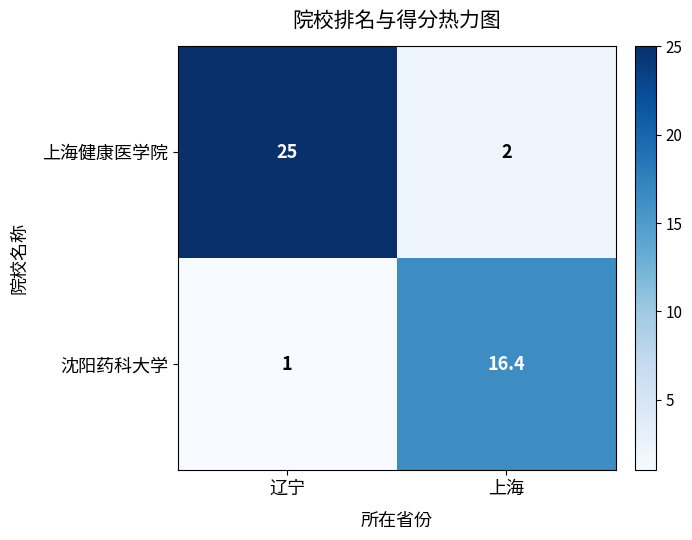

The value of 上海健康医学院 at 上海 is 2.0. True or false?

True